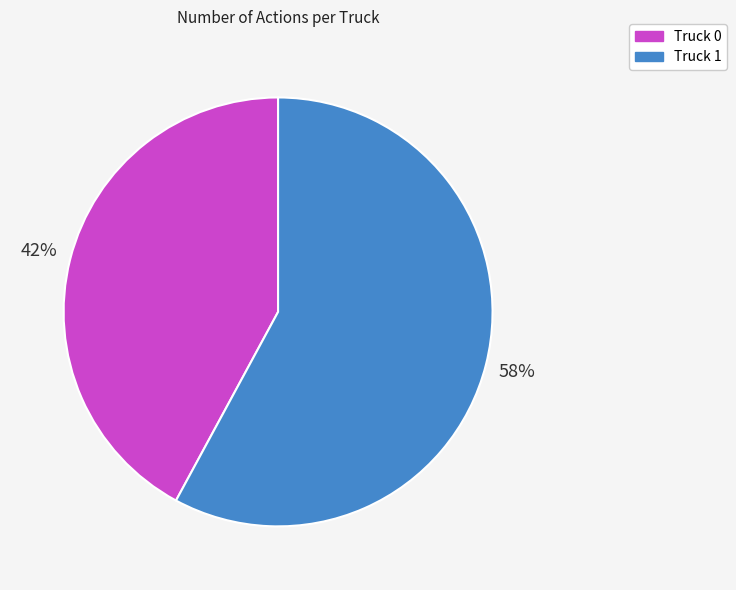

Approximately how many times larger is the value at Truck 1 compared to Truck 0?

1.4